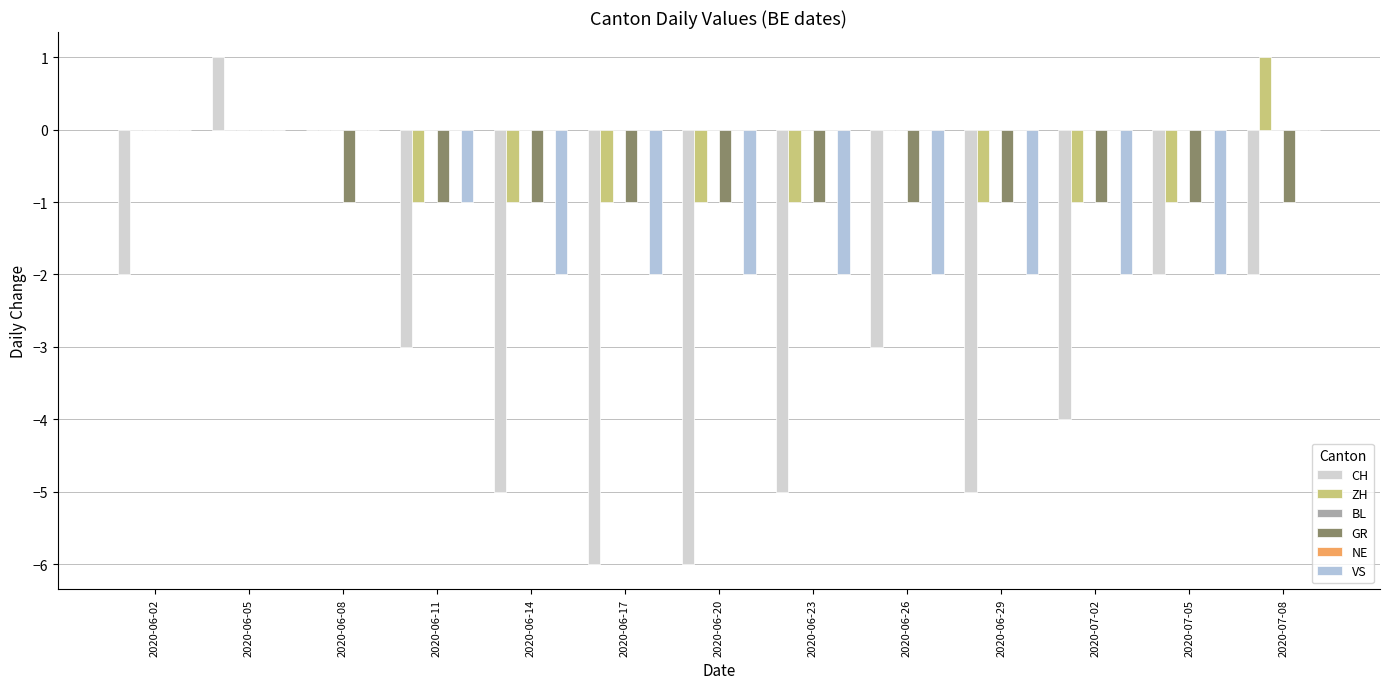

How many values in the CH series are below -3?

6